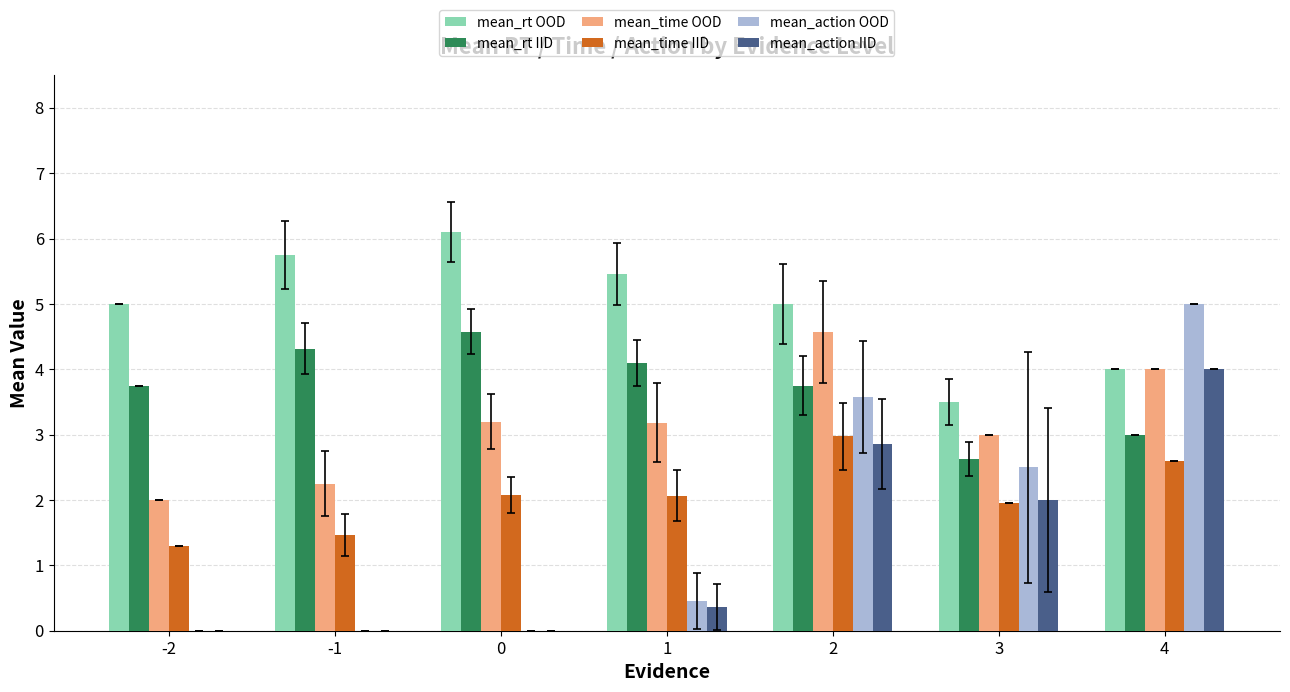

At which label is mean_action OOD closest to 2?

3